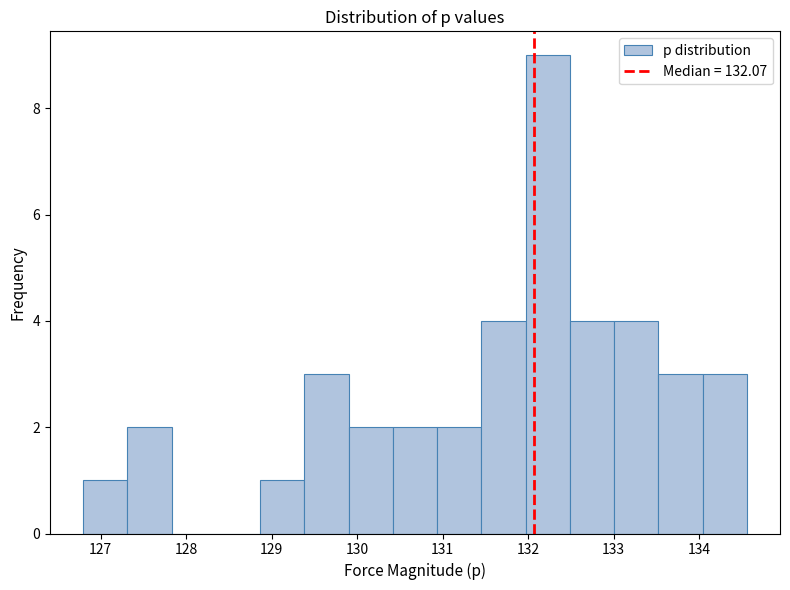

Reading left to right, transcribe this chart: for each bar, give the range it covers on the x-axis and its height. Neither the bar edges nor the heights are printed on the chart, so give them approximately, as read against the axes.

126.8 to 127.3: 1
127.3 to 127.8: 2
127.8 to 128.3: 0
128.3 to 128.9: 0
128.9 to 129.4: 1
129.4 to 129.9: 3
129.9 to 130.4: 2
130.4 to 130.9: 2
130.9 to 131.5: 2
131.5 to 132.0: 4
132.0 to 132.5: 9
132.5 to 133.0: 4
133.0 to 133.5: 4
133.5 to 134.0: 3
134.0 to 134.6: 3